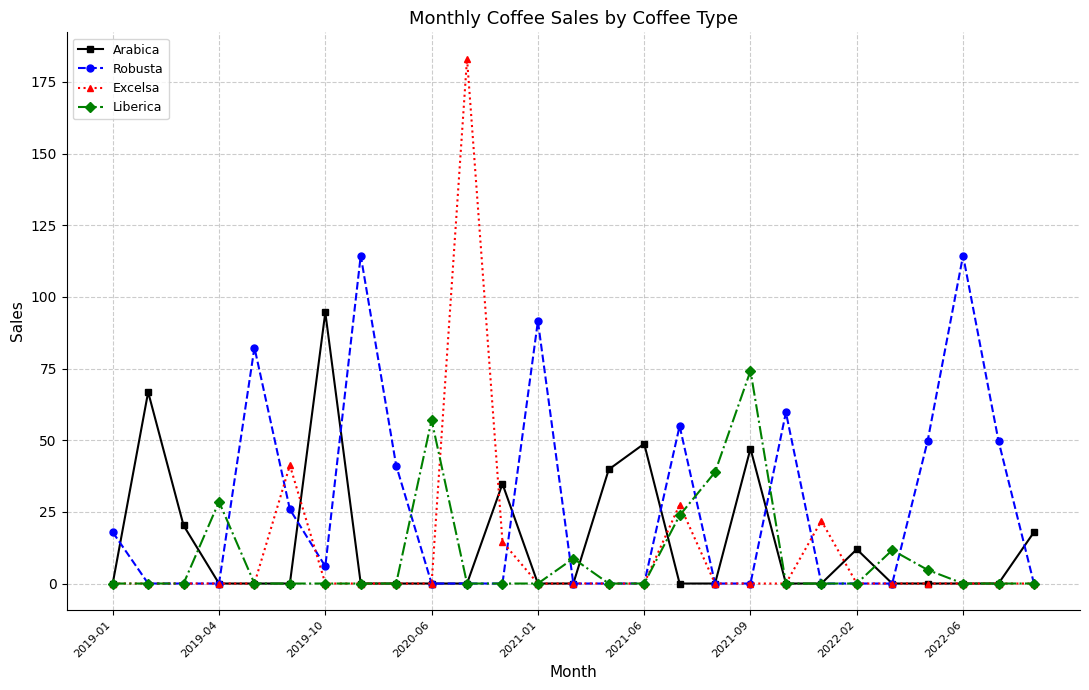

Which series has the largest total across all categories?

Robusta